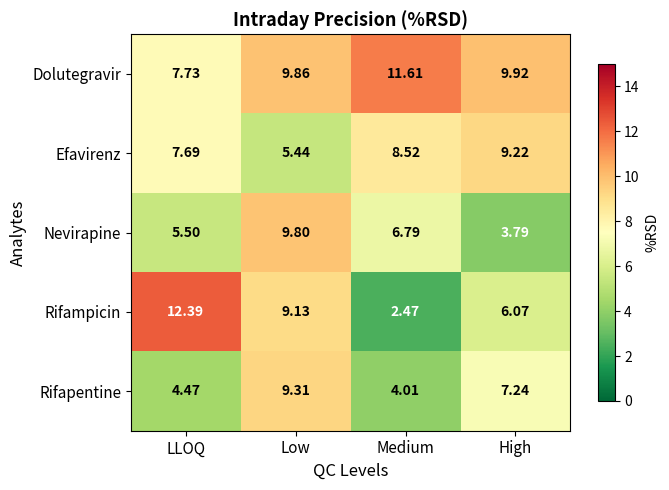

At which category is the sum across all series the highest?

Low